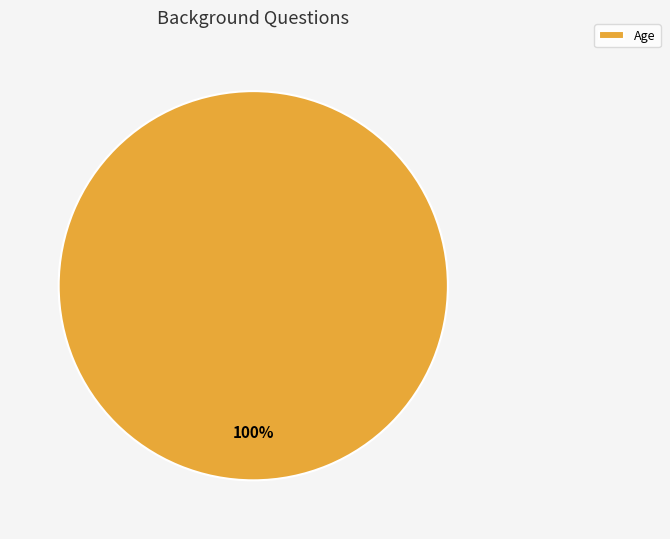

Is there any slice that represents more than half of the pie?

Yes